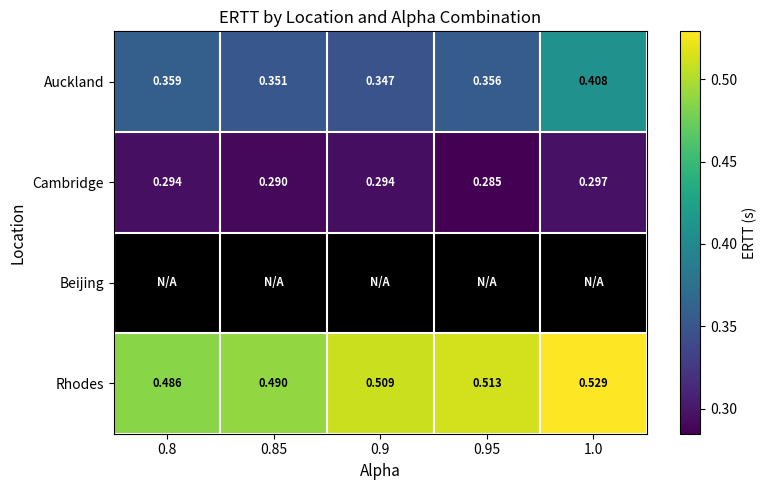

Which has a higher value, 0.85 or 1.0?

1.0